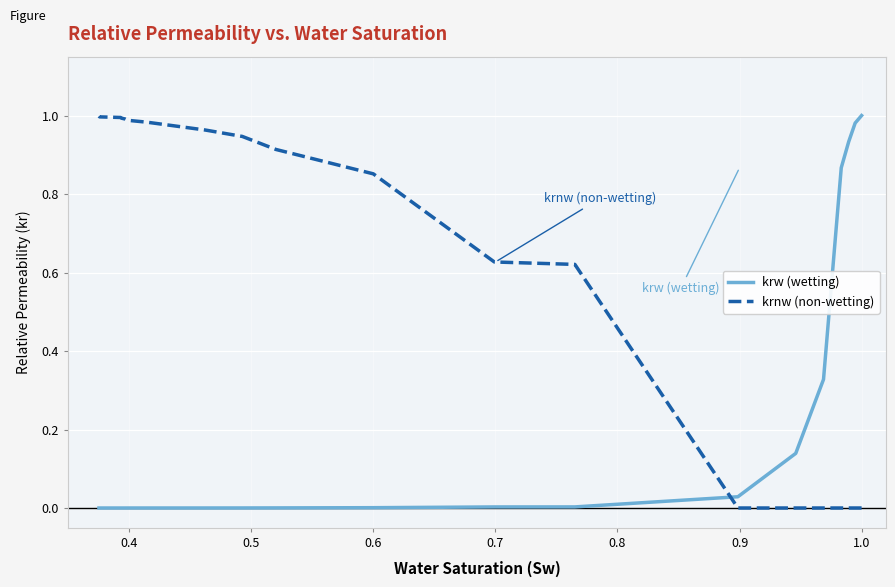

What are all the series names shown in the legend?

krw (wetting), krnw (non-wetting)